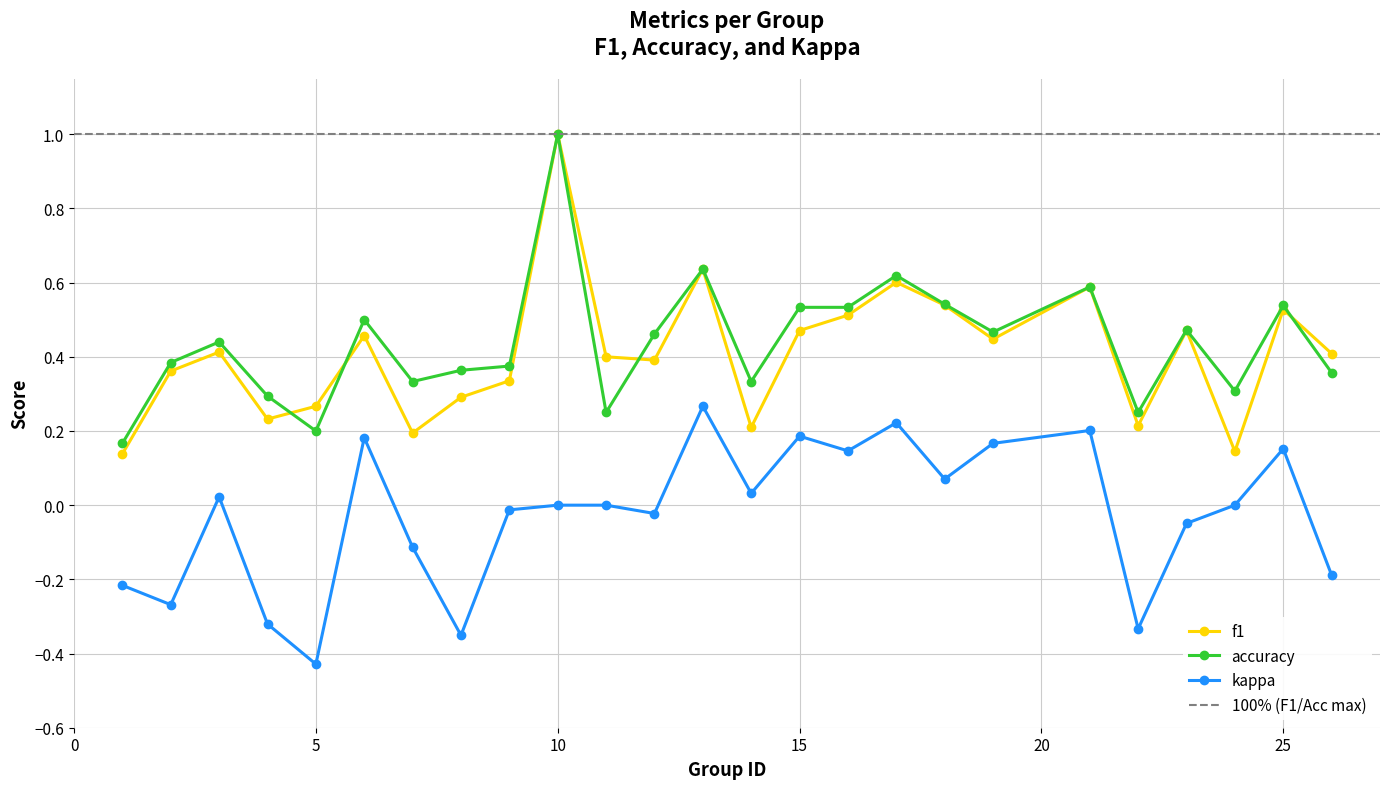

Between 5 and 25, which series saw the biggest shift?

kappa